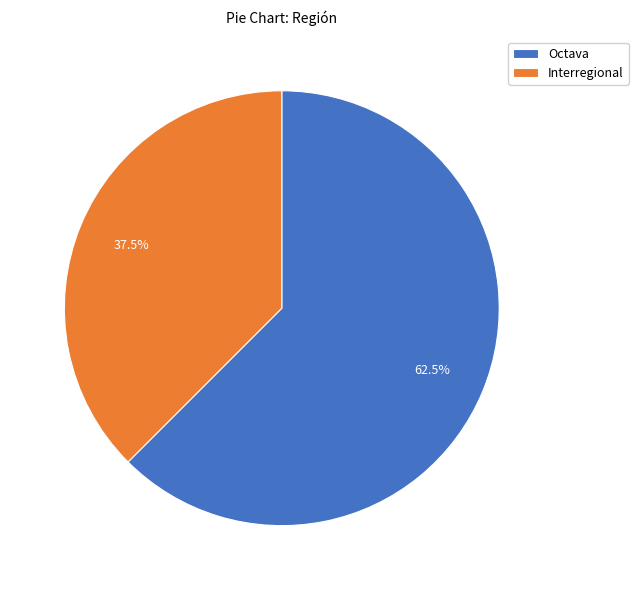

What percentage do Interregional and Octava together represent?

100.0%